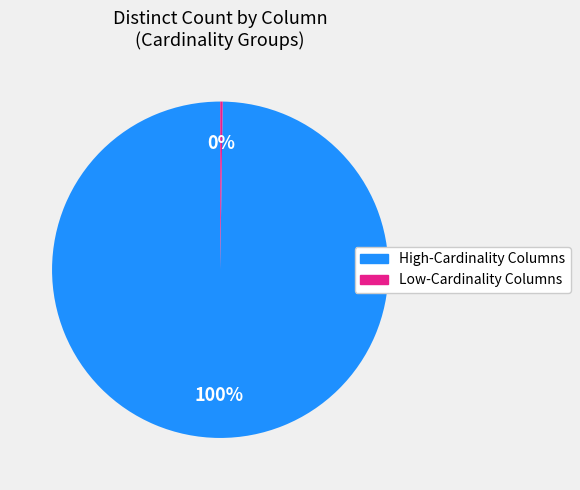

Does any single category account for the majority?

Yes